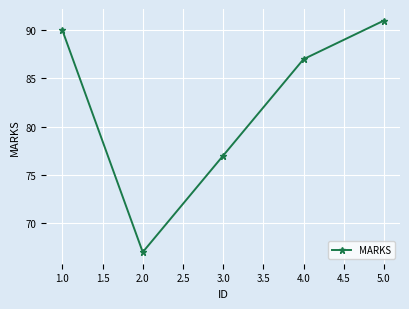

What is the average value?

82